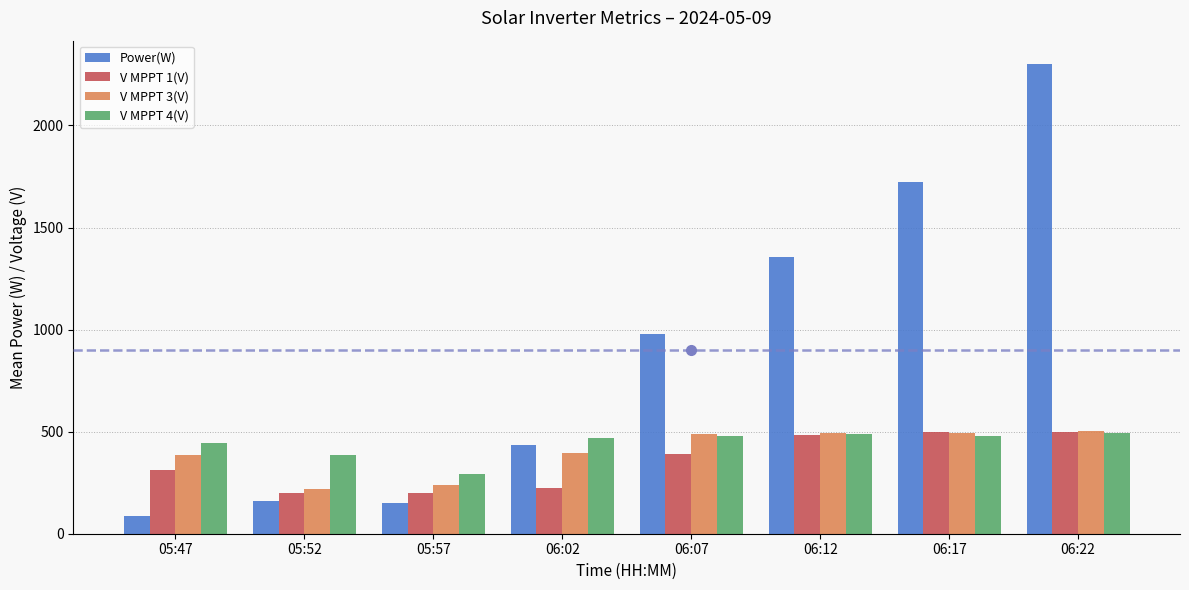

How many categories are shown in the chart?

8